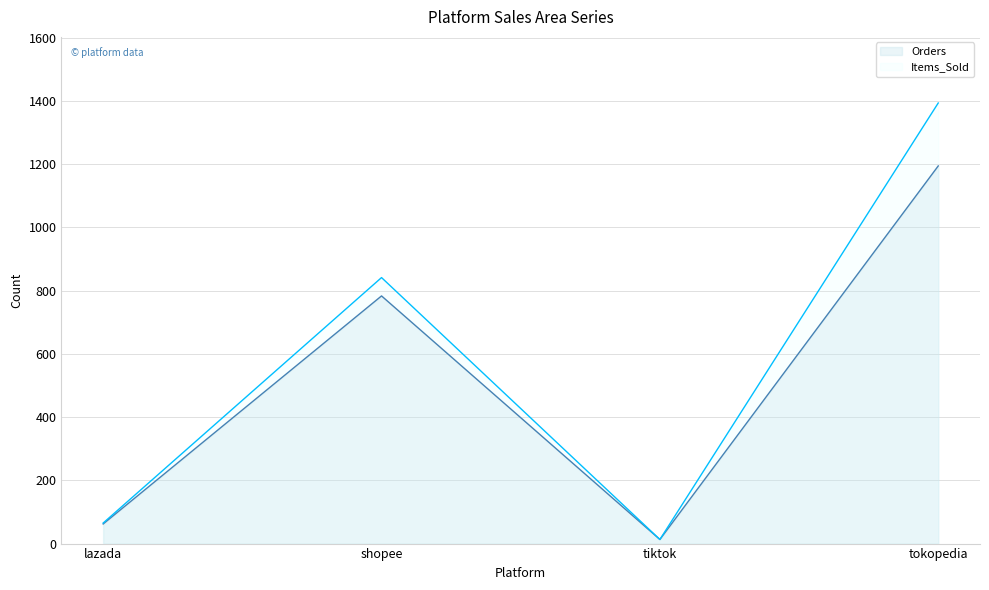

What is the average value of the Items_Sold series?

578